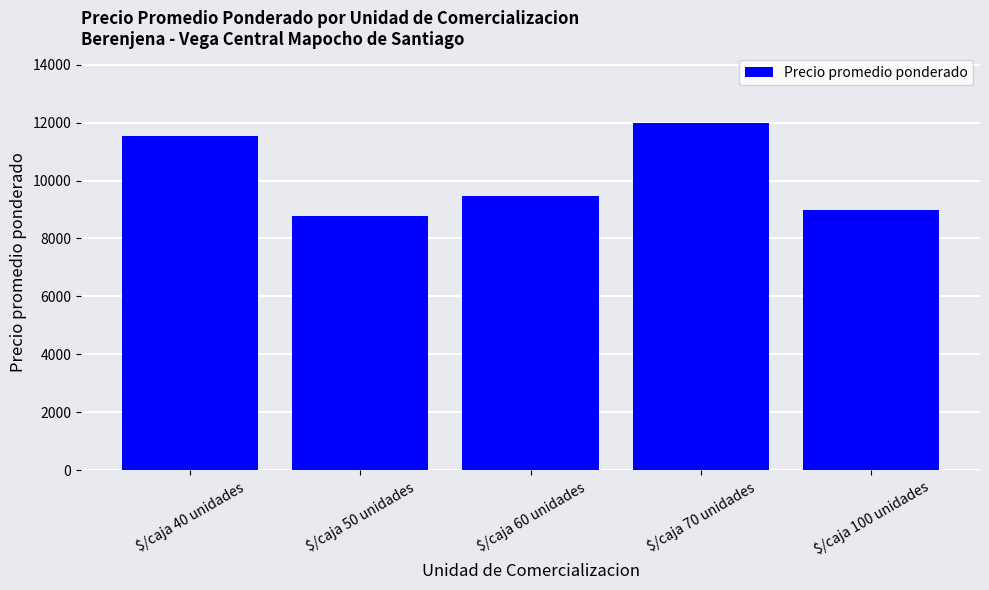

Where is the data nearest to the value 10393?

$/caja 60 unidades